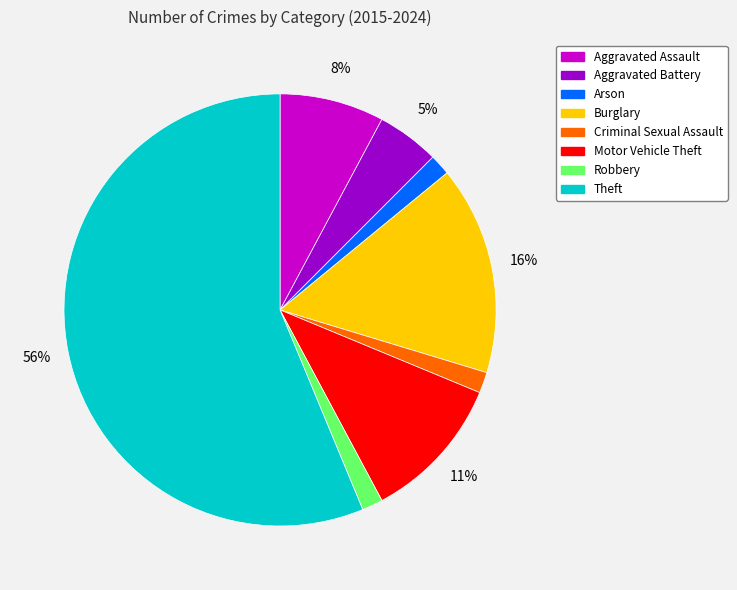

Is it true that Motor Vehicle Theft is 1% of the pie?

False